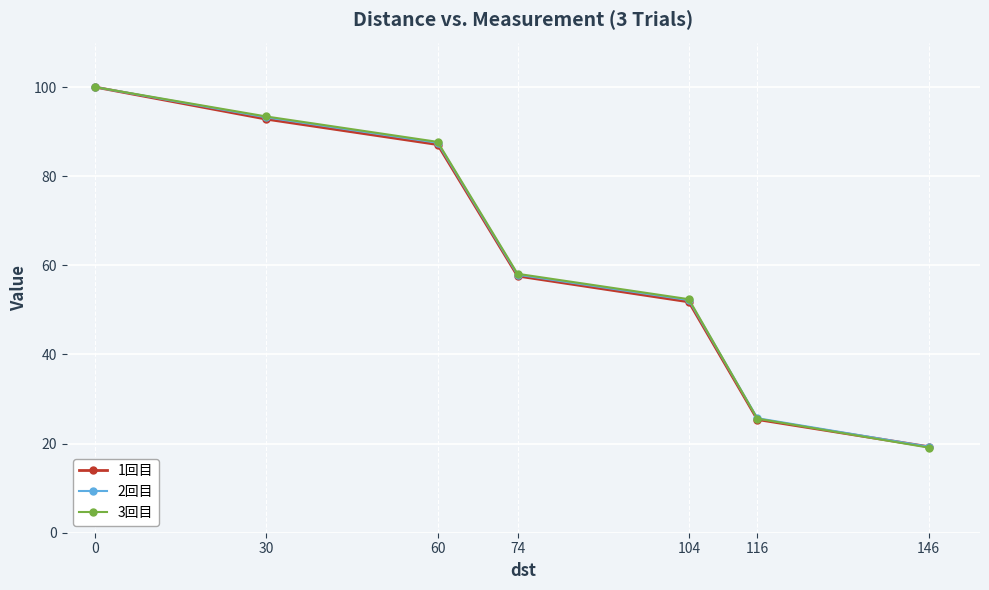

The value of 1回目 at 60 is 42.1. True or false?

False